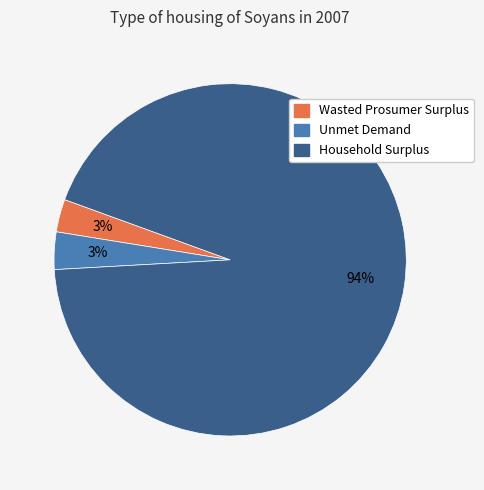

To the nearest percent, what percentage of the pie is Household Surplus?

94%